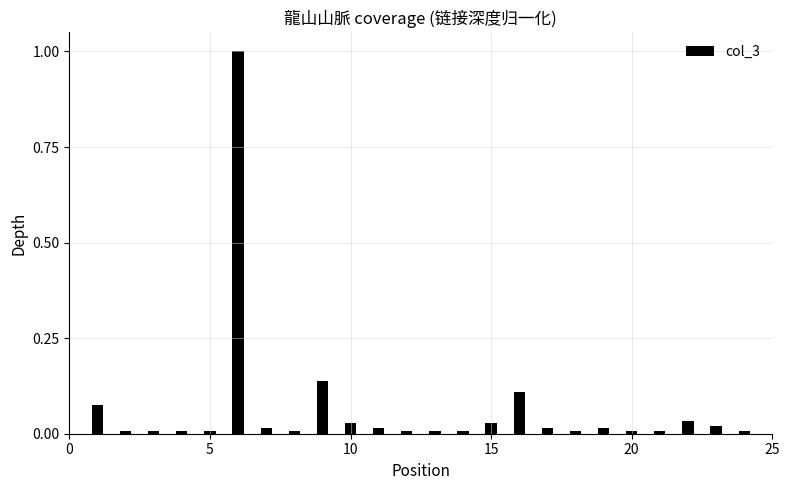

What is the maximum value shown in the chart?

1.0